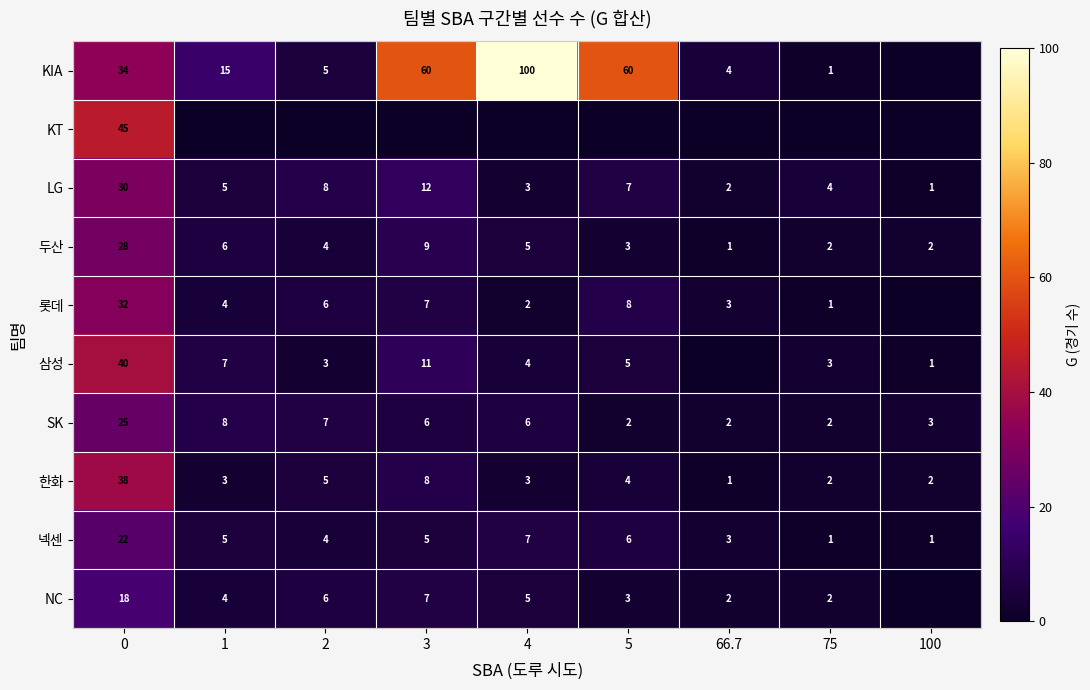

What is the difference between the maximum and second lowest values in the 롯데 series?

31